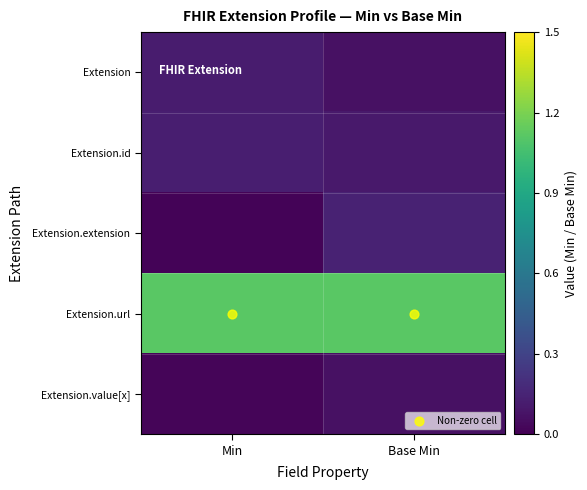

Reading left to right, transcribe all the data shown in this chart.

Extension: Min=0.1	Base Min=0.1
Extension.id: Min=0.1	Base Min=0.1
Extension.extension: Min=0.0	Base Min=0.1
Extension.url: Min=1.1	Base Min=1.1
Extension.value[x]: Min=0.0	Base Min=0.1